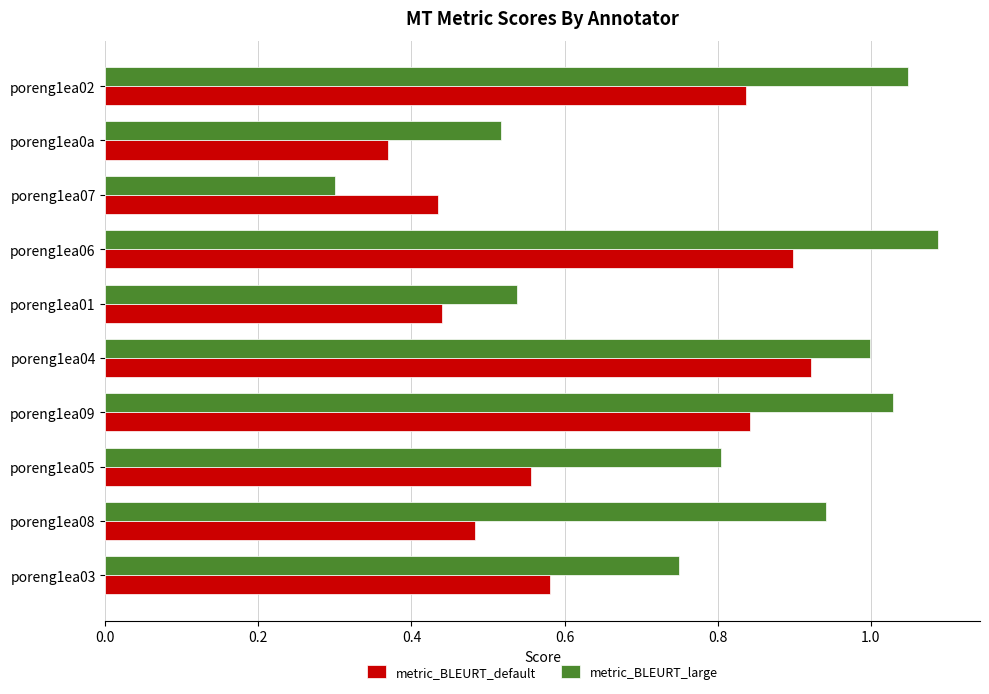

Which series has the largest range (max minus min)?

metric_BLEURT_large